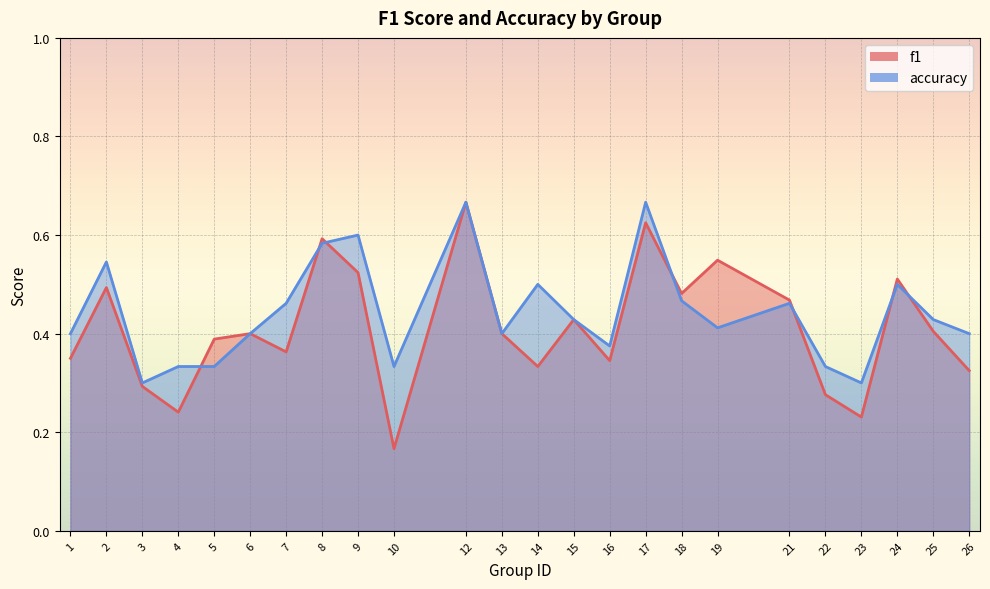

How many f1 values are between 0 and 1?

24